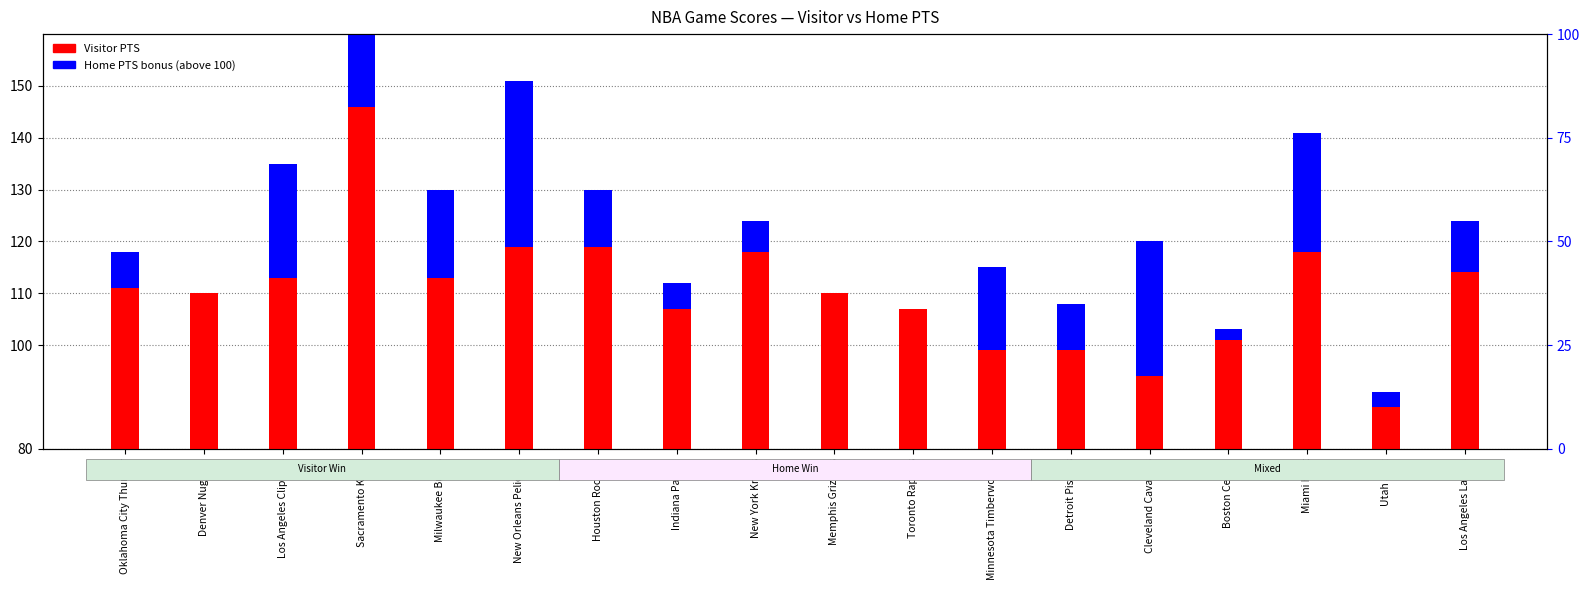

Where is Home PTS (above 100) nearest to the value 16?

Minnesota Timberwolves